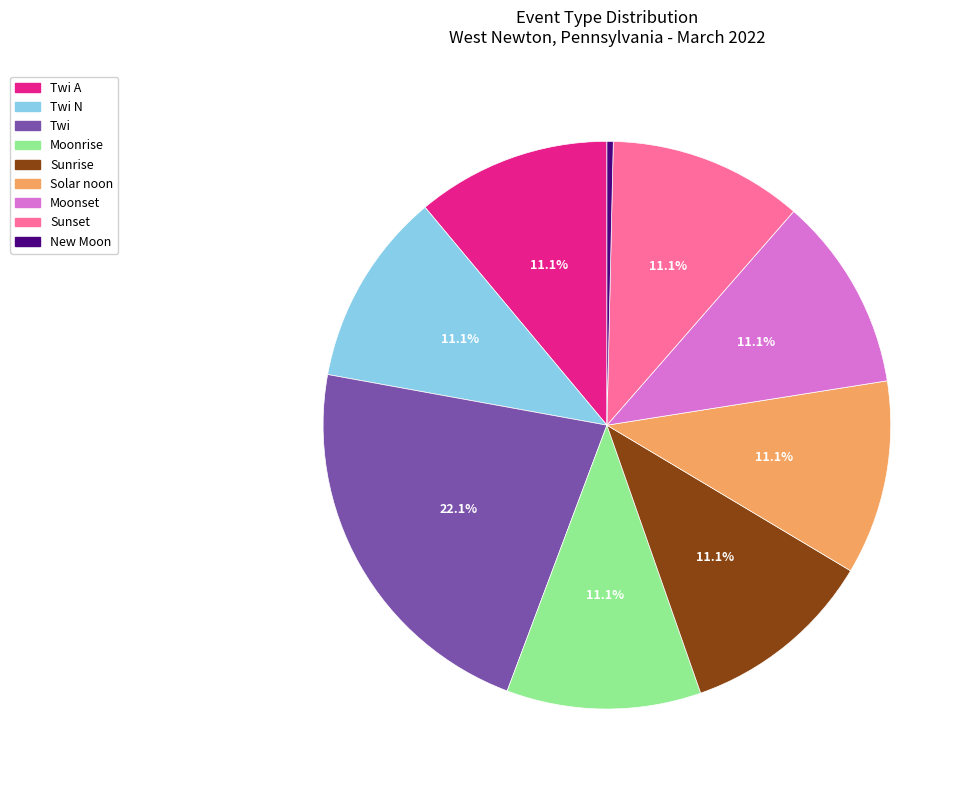

How many slices are in this pie chart?

9